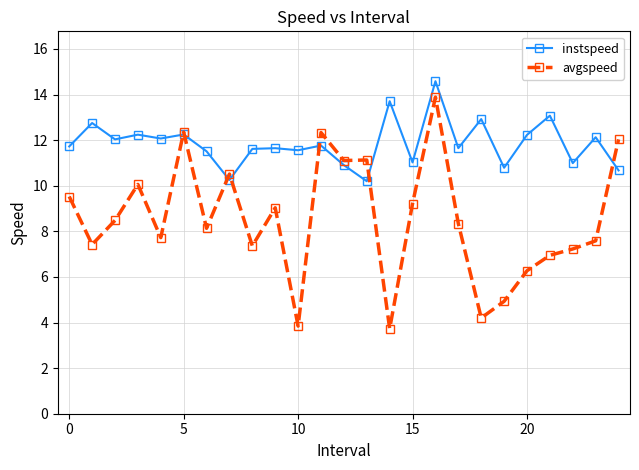

What is the value of the avgspeed point at the 24th from the left?

7.6